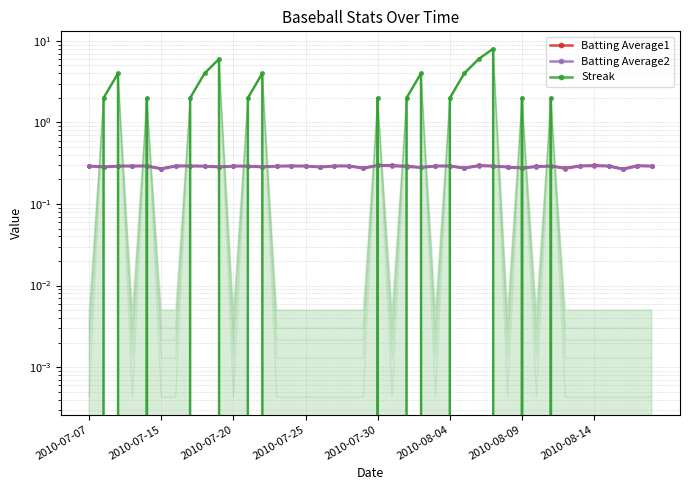

What is the maximum value shown in the chart?

8.0